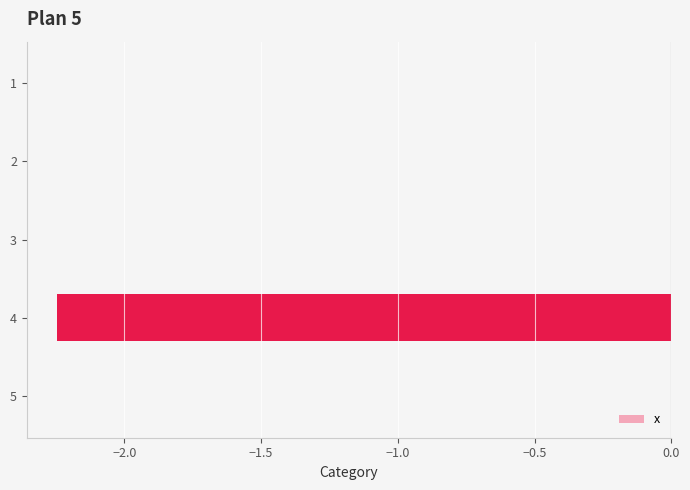

True or false: the data shows -1.5 at 2.

False